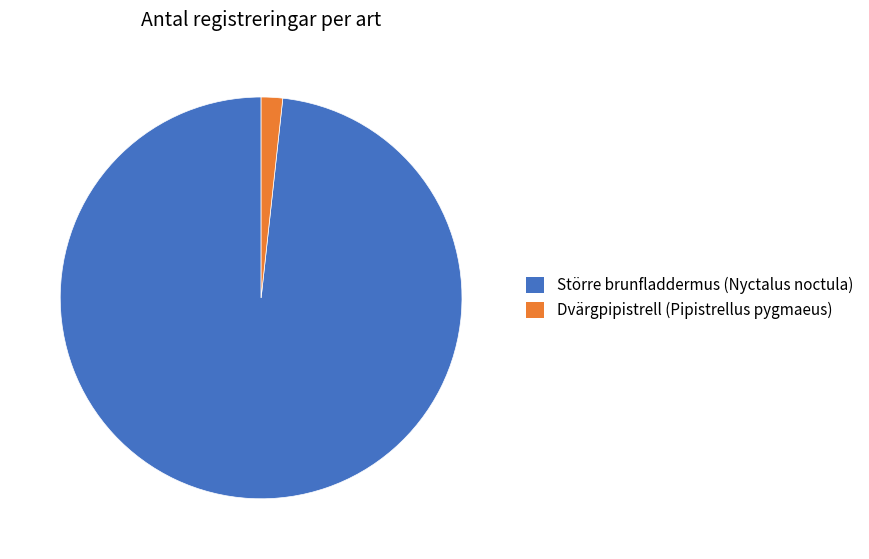

What is the ratio of the value at Större brunfladdermus (Nyctalus noctula) to the value at Dvärgpipistrell (Pipistrellus pygmaeus)?

57.0